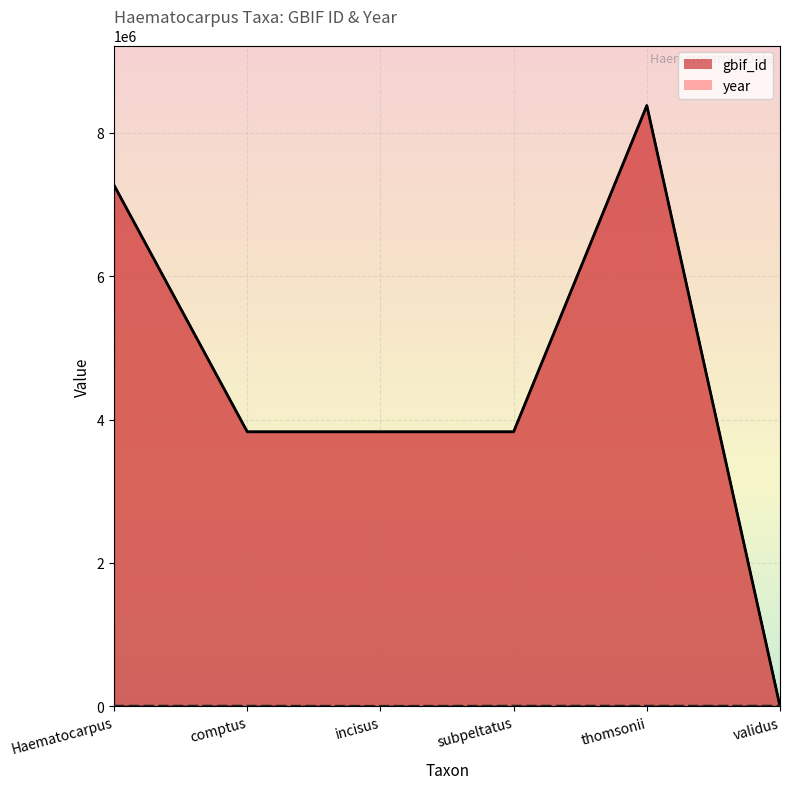

How many values in the gbif_id series exceed 3829635?

2